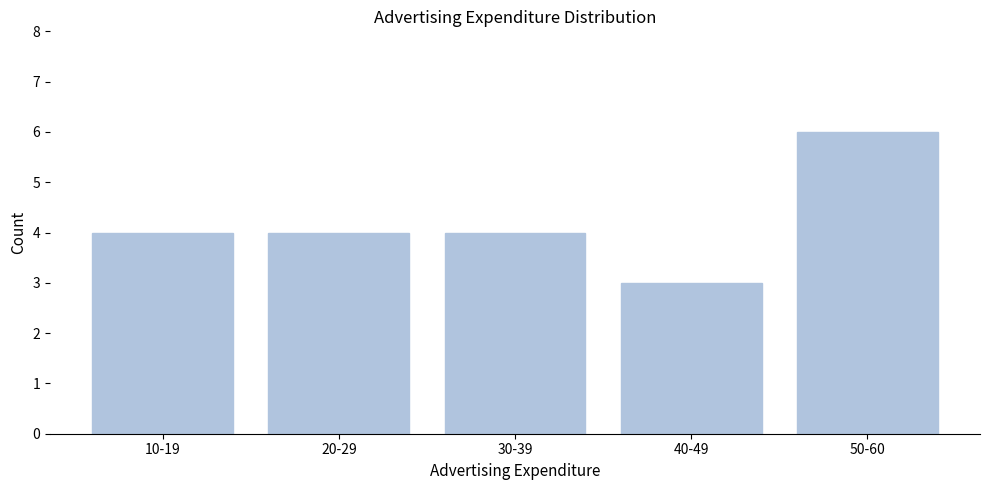

Reading left to right, extract all data points from this chart.

10-19=4	20-29=4	30-39=4	40-49=3	50-60=6